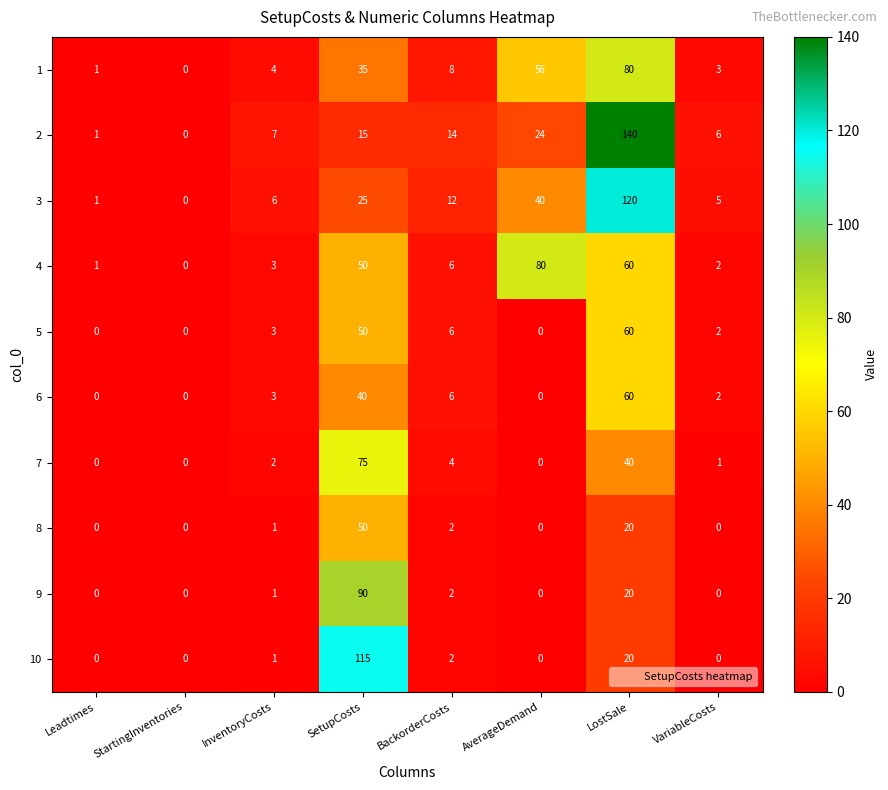

What is the sum of the 3 values at InventoryCosts and StartingInventories?

6